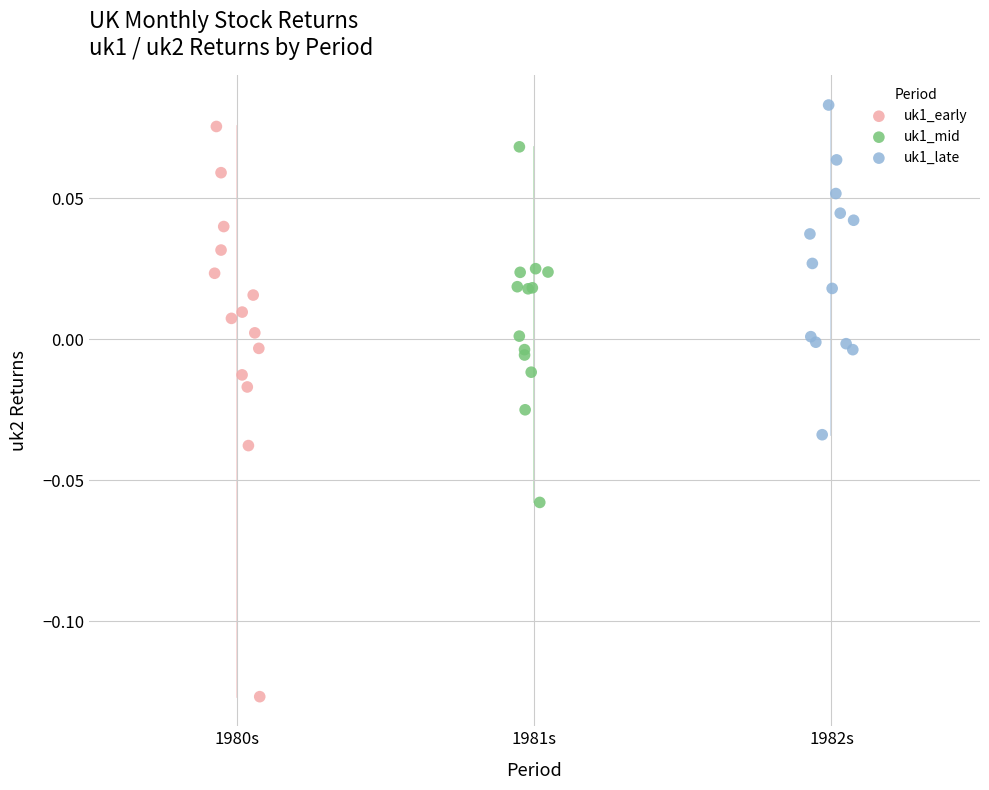

Which series contains the highest Y value?

uk1_late